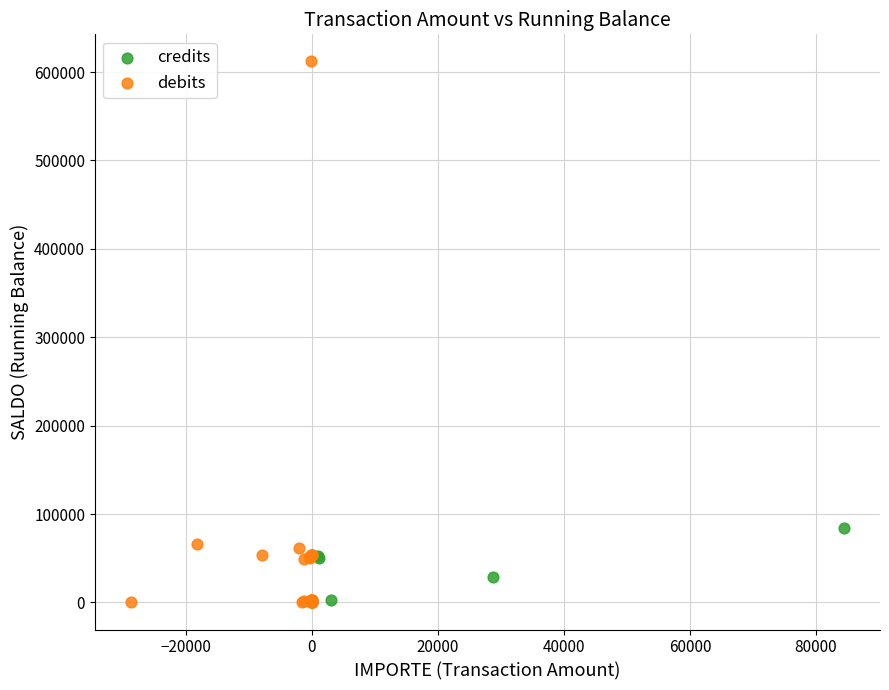

Which series has the widest spread of Y values?

debits